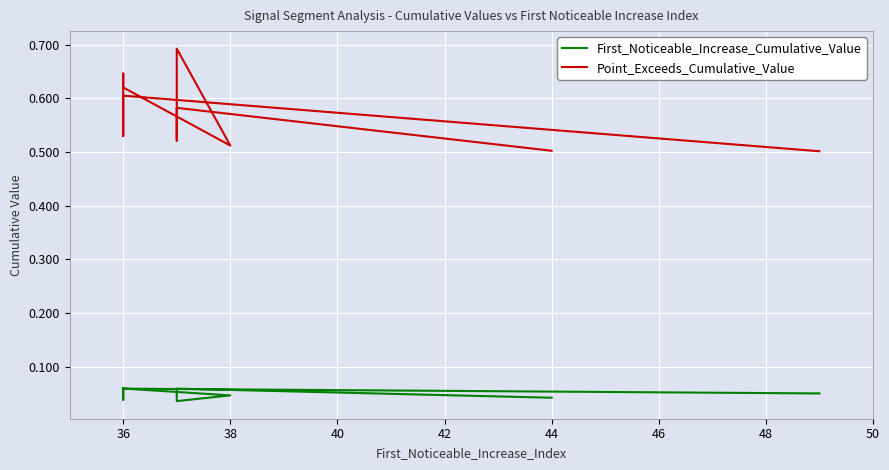

How many categories are shown in the chart?

10